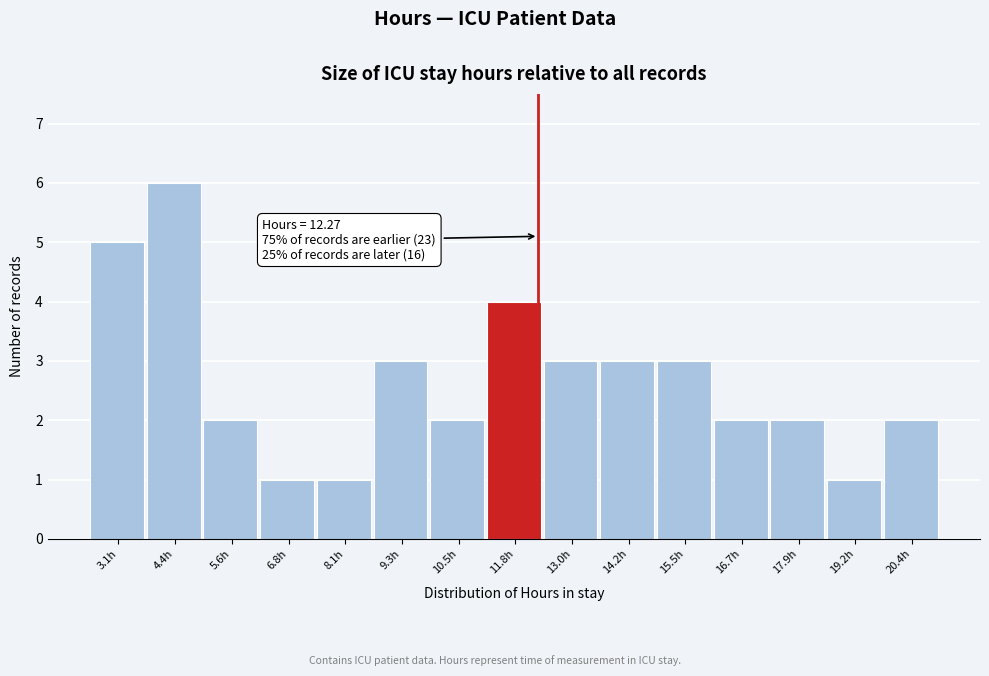

Over which range of the x-axis is the bar tallest?

3.8 to 5.0